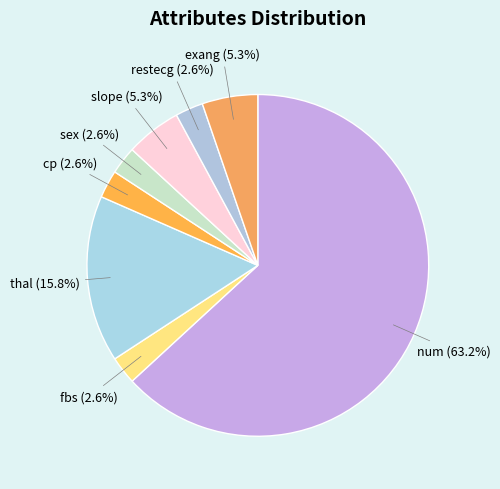

What is the smallest slice in the pie chart?

fbs